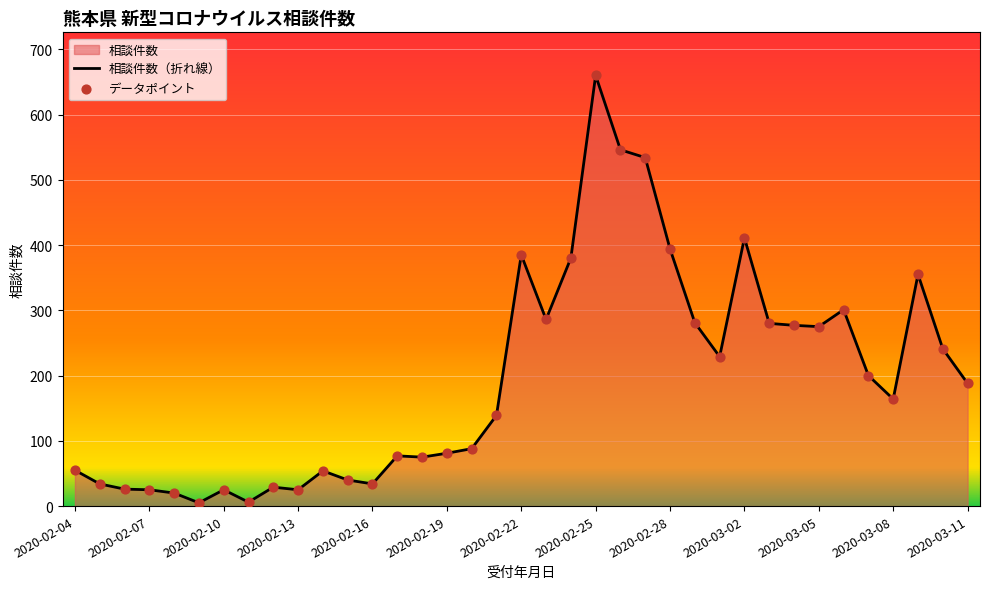

Which has a higher value, 2020-02-04 or 2020-02-13?

2020-02-04